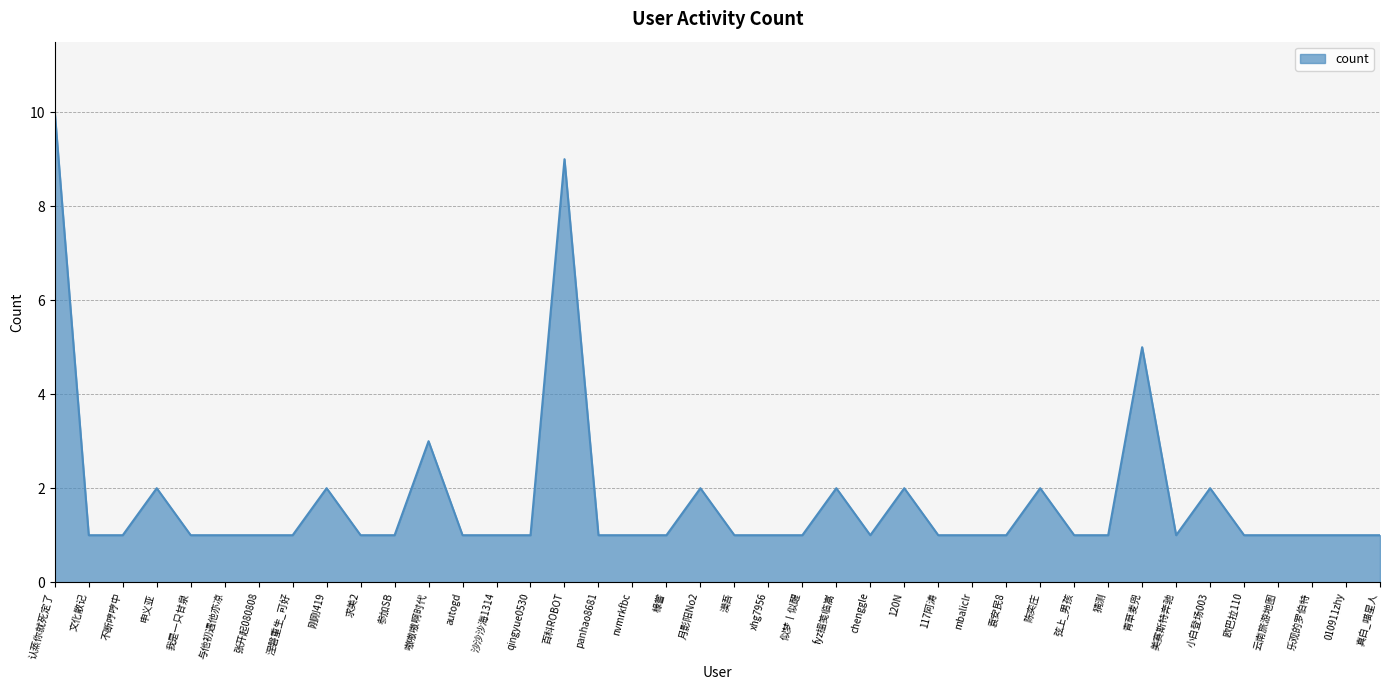

What is the maximum value shown in the chart?

10